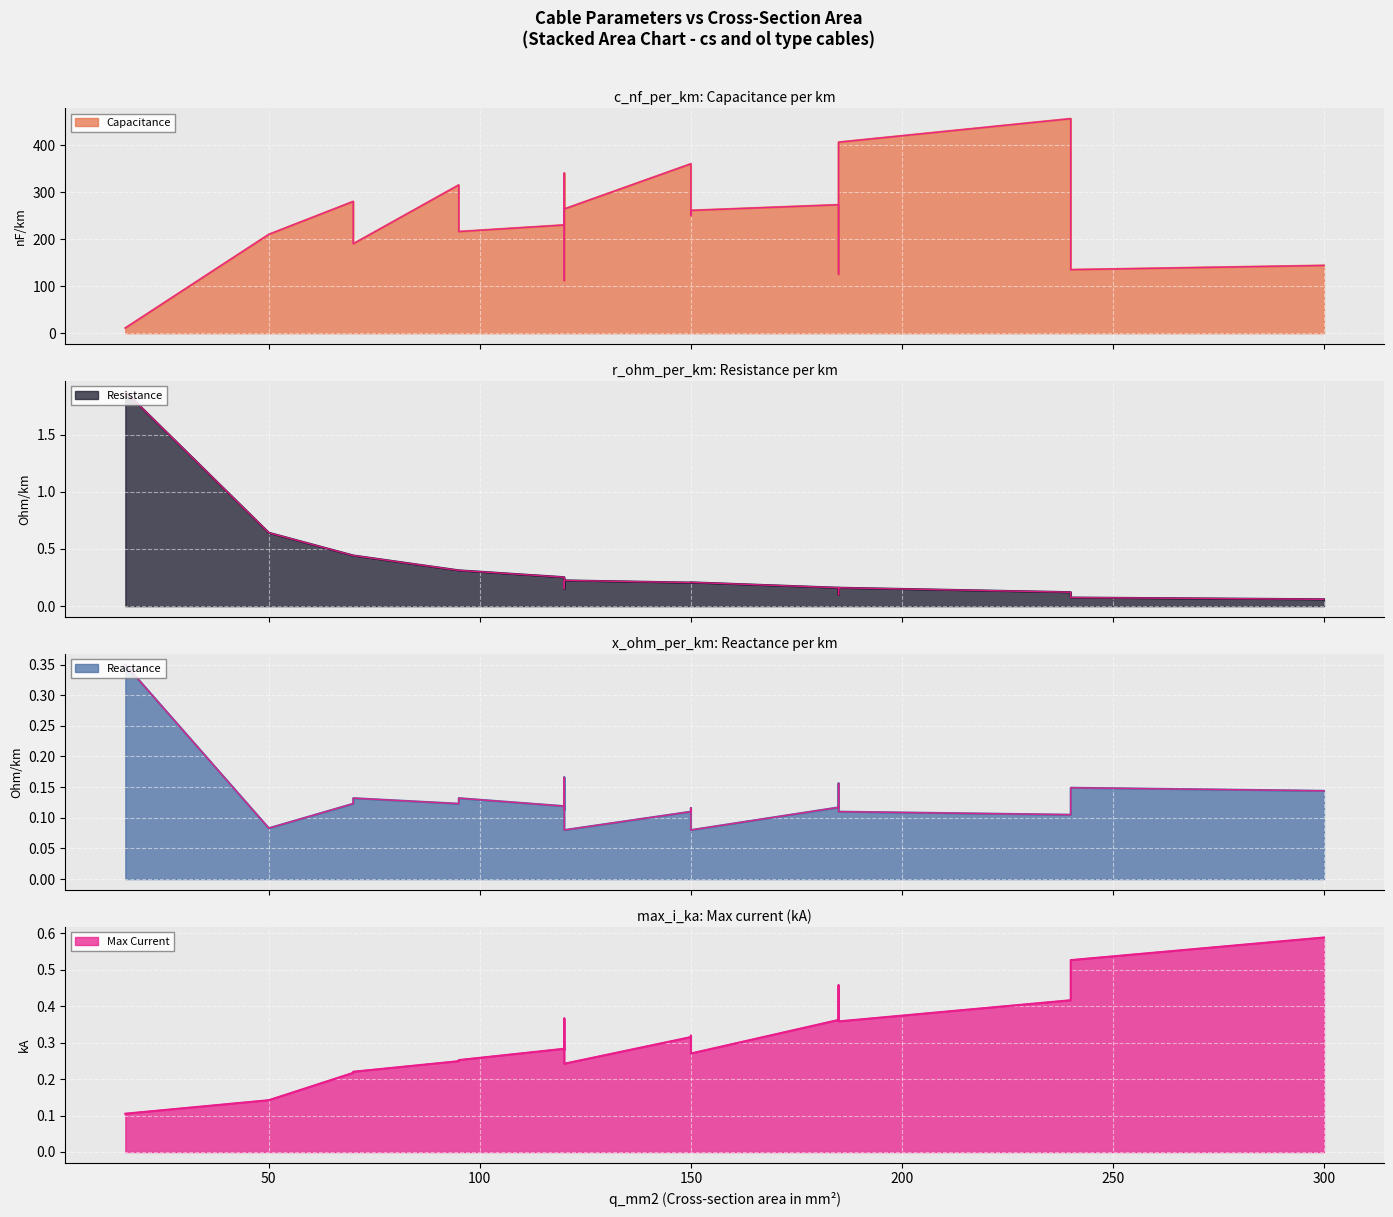

True or false: x_ohm_per_km and c_nf_per_km cross at least once.

False